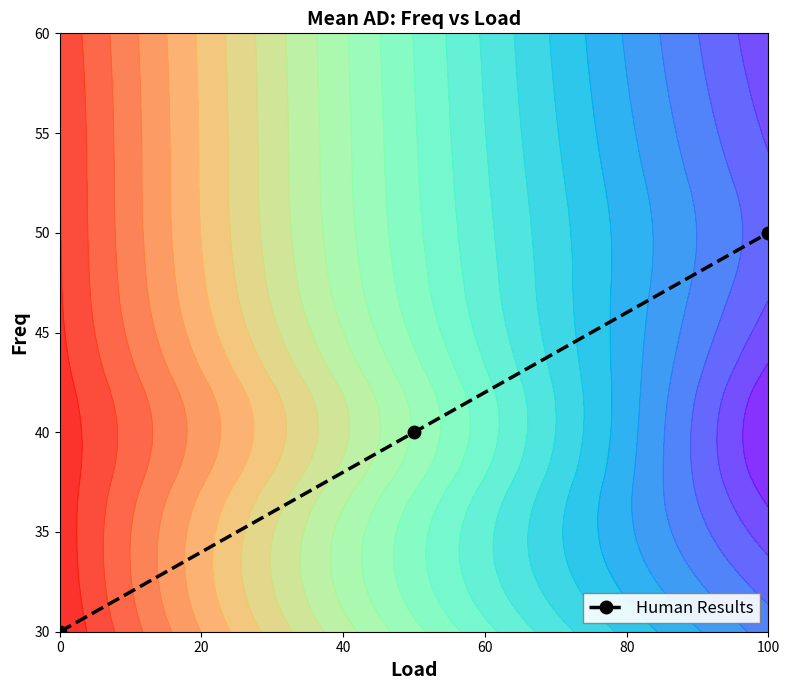

The Human Results series shows 9 at 0. True or false?

False